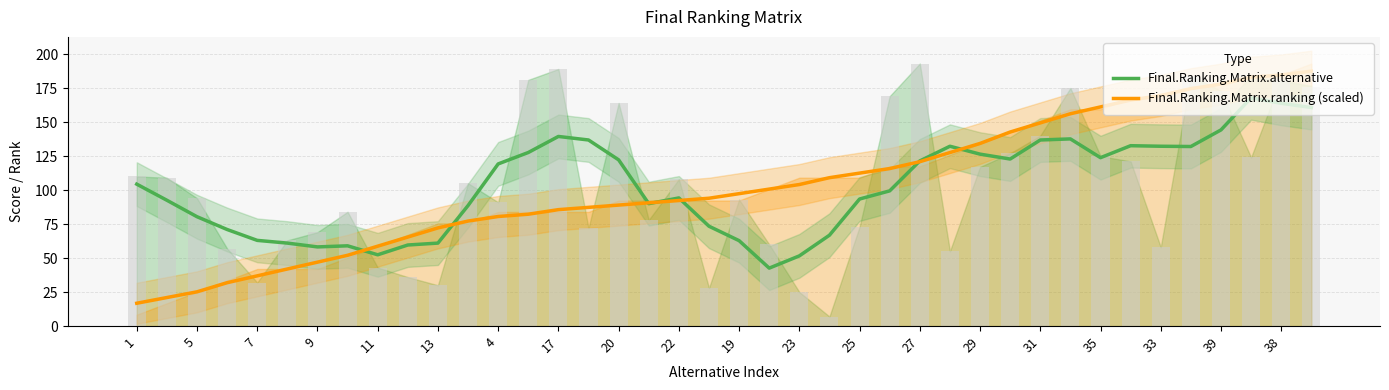

What is the label of the 40th bar from the right?

1